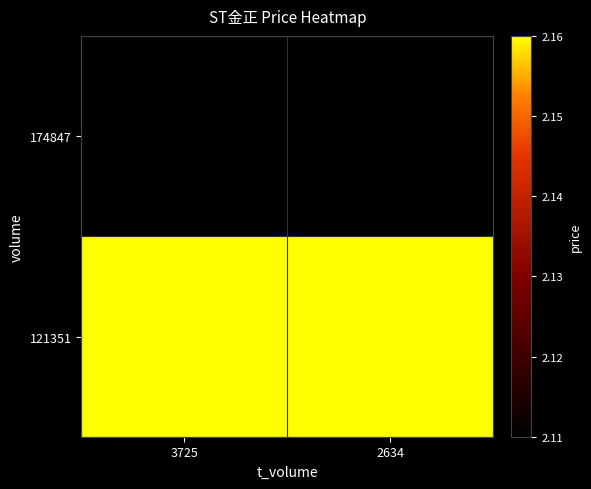

At which category does the chart reach its peak across all series?

3725